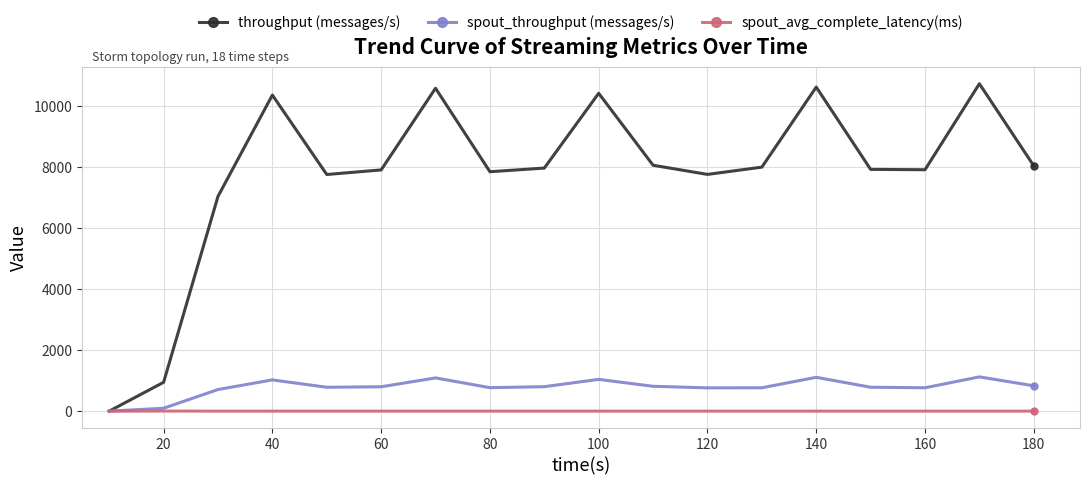

How many lines are shown in the chart?

3